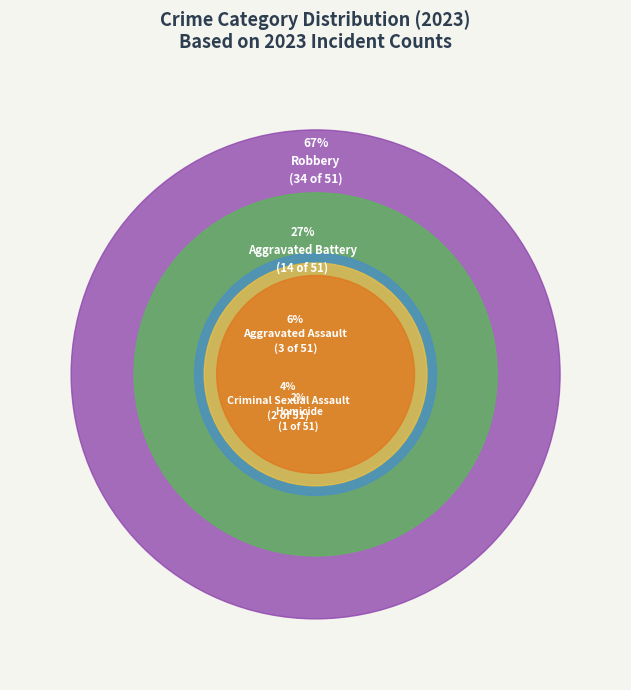

Approximately how many times larger is the value at Criminal Sexual Assault compared to Aggravated Assault?

0.7